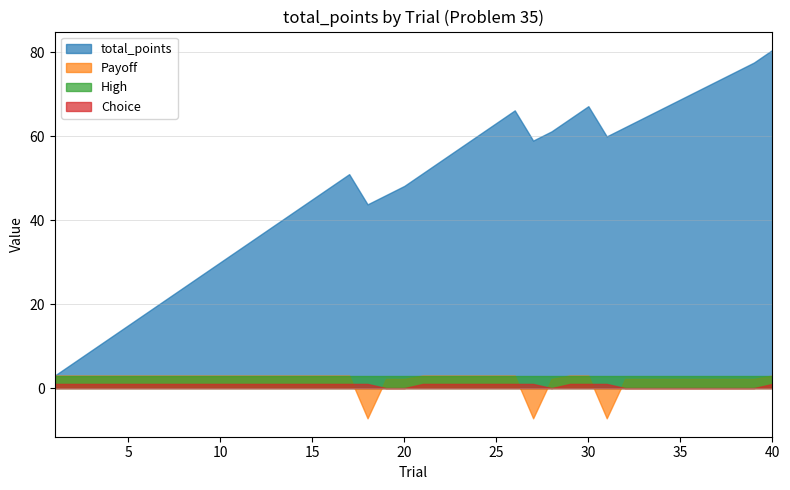

In Choice, how many points are lower than both neighbors (excluding endpoints)?

1